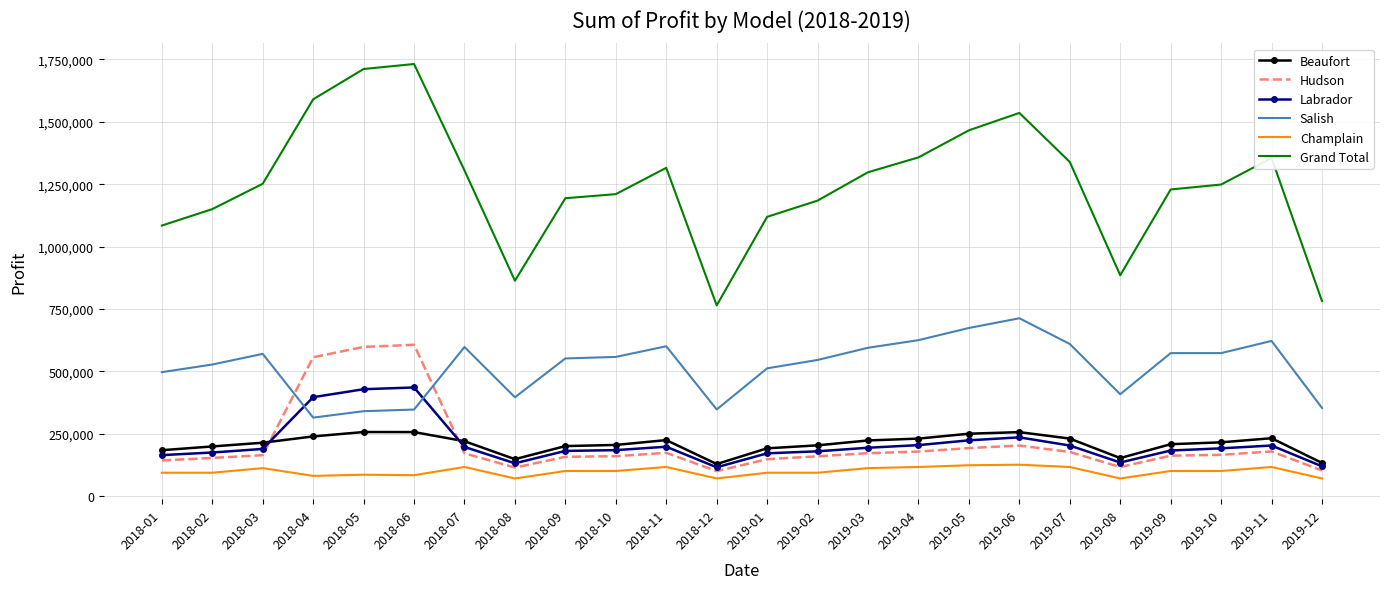

What is the total value across all series at 2018-12?

1529000.0